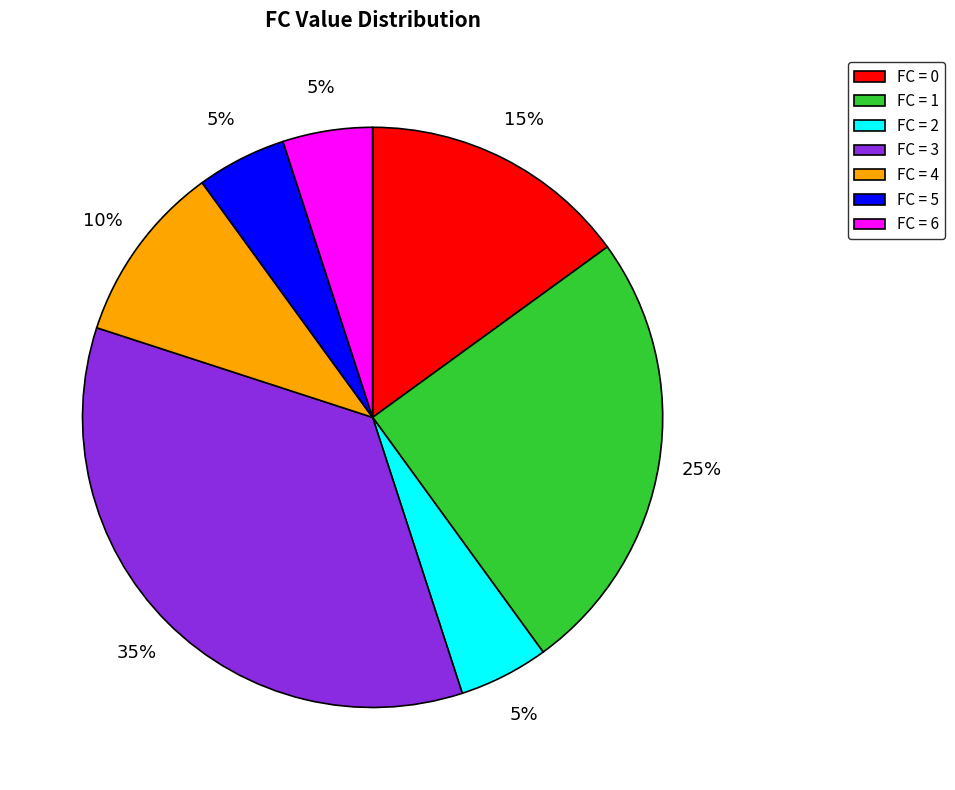

How many slices are in this pie chart?

7